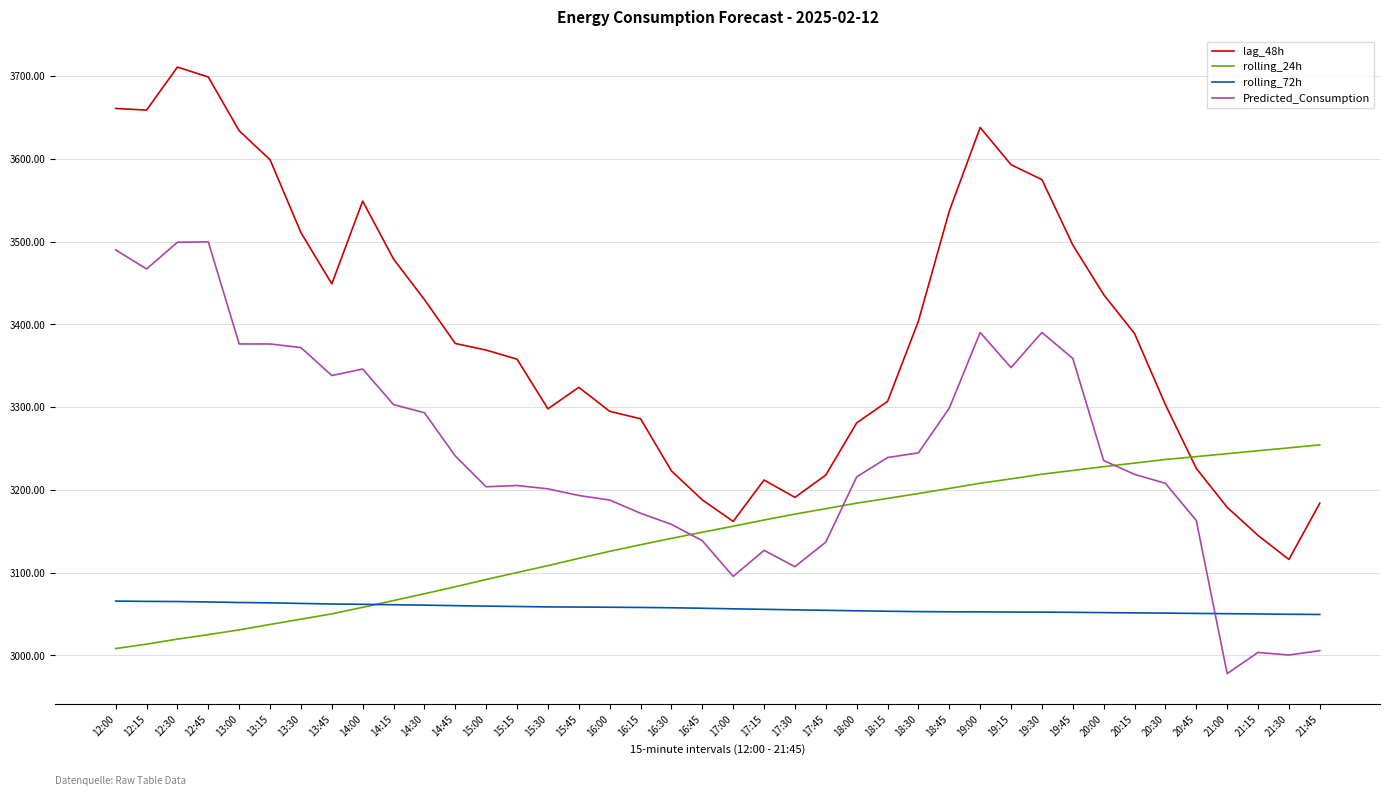

What is the lowest value of the rolling_24h series?

3008.3